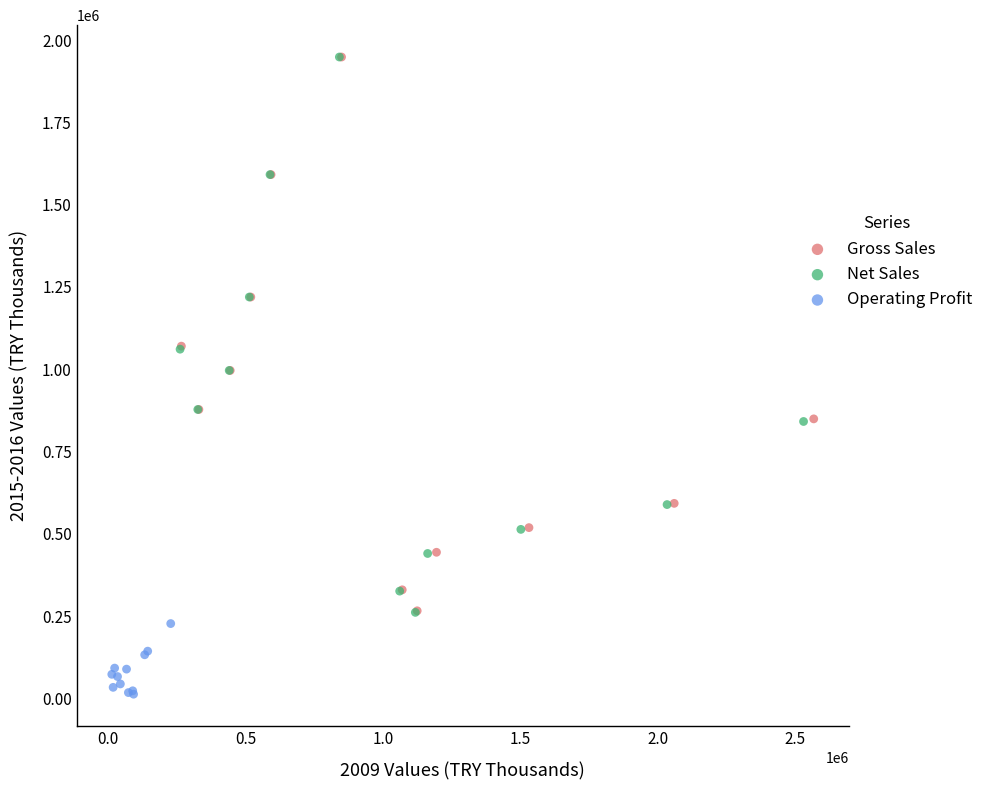

Which series reaches the minimum Y coordinate?

Operating Profit